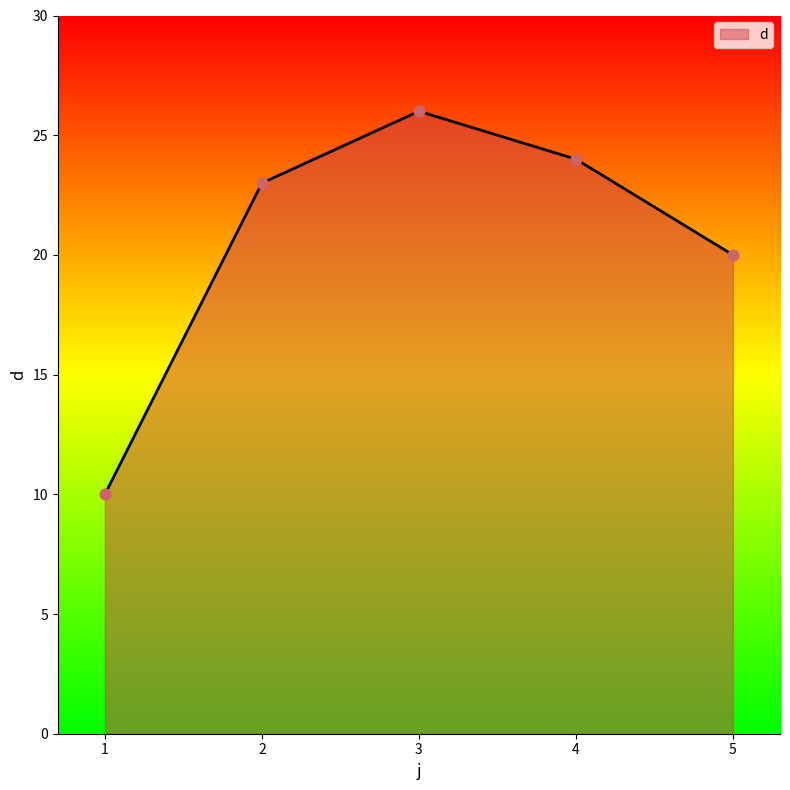

What is the change in value from 1 to 3?

+16